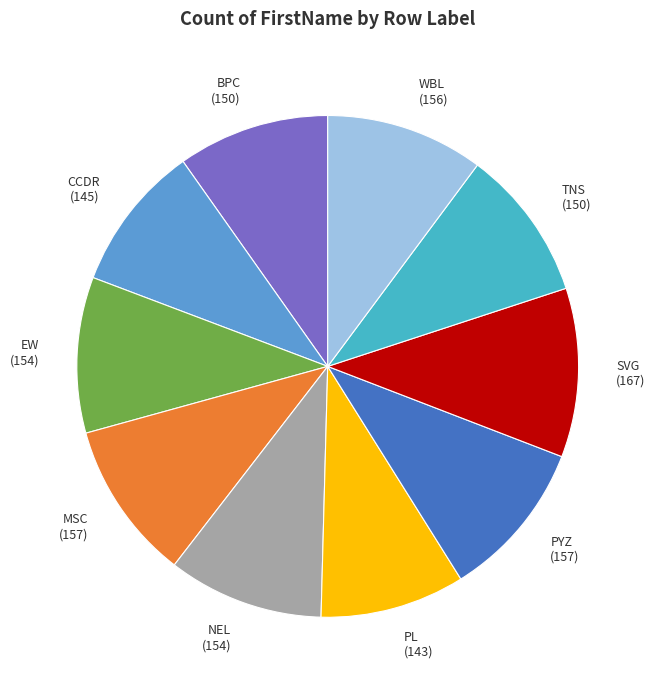

How many segments does this pie chart have?

10